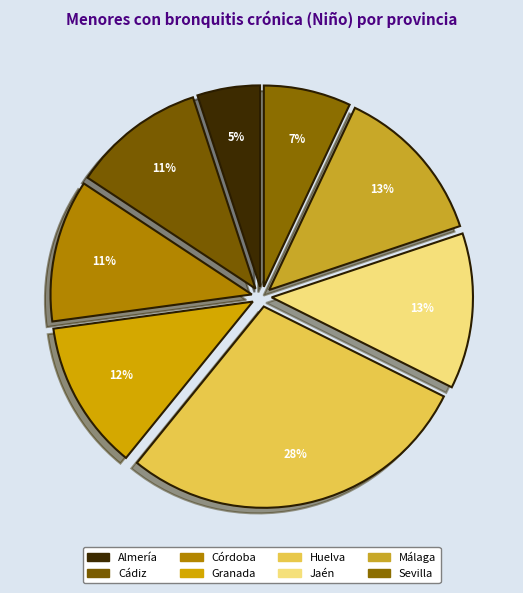

True or false: Huelva accounts for 28% of the total.

True